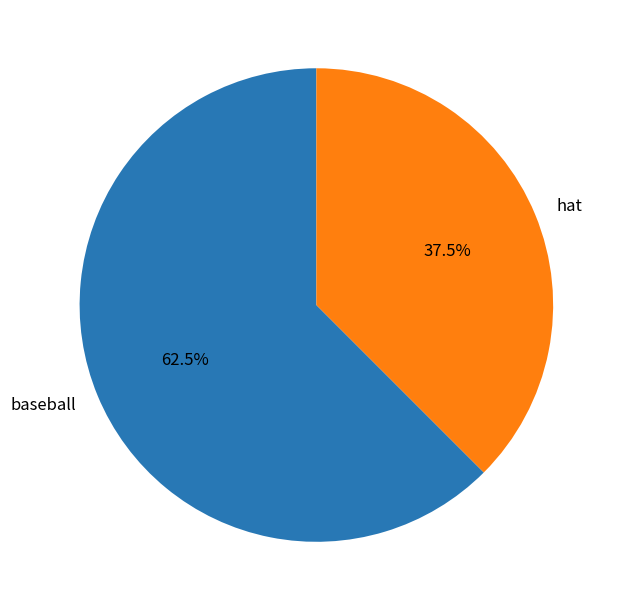

Does any single category account for the majority?

Yes